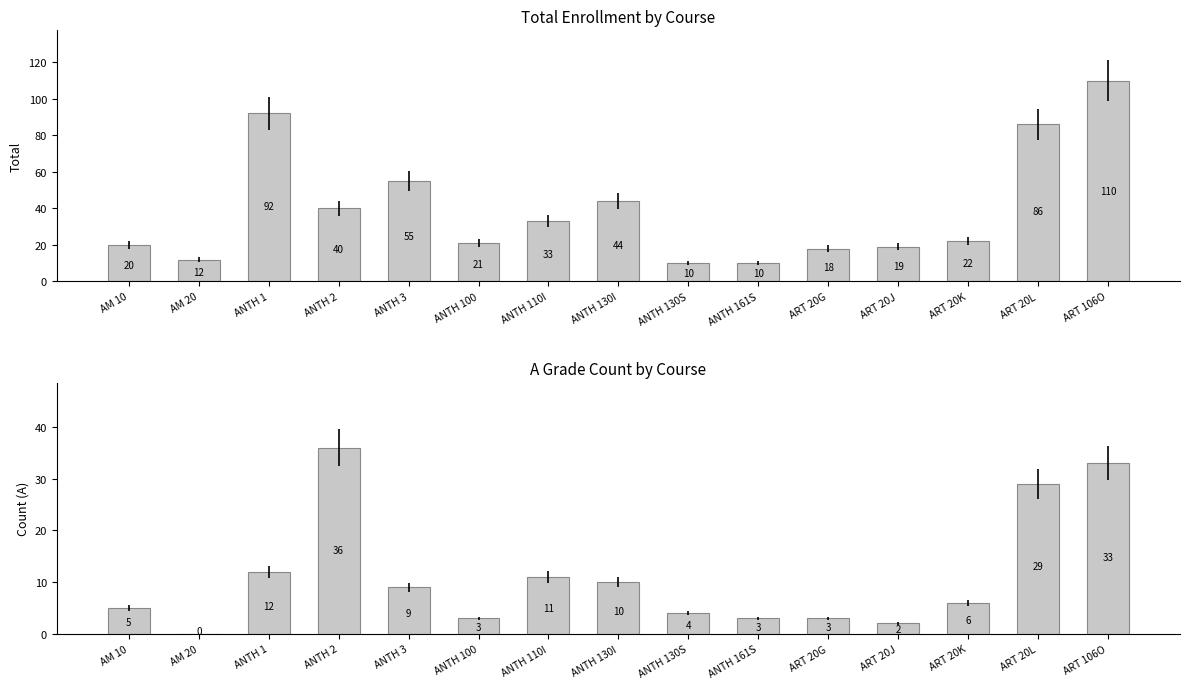

What is the label of the 12th bar from the left?

ART 20J